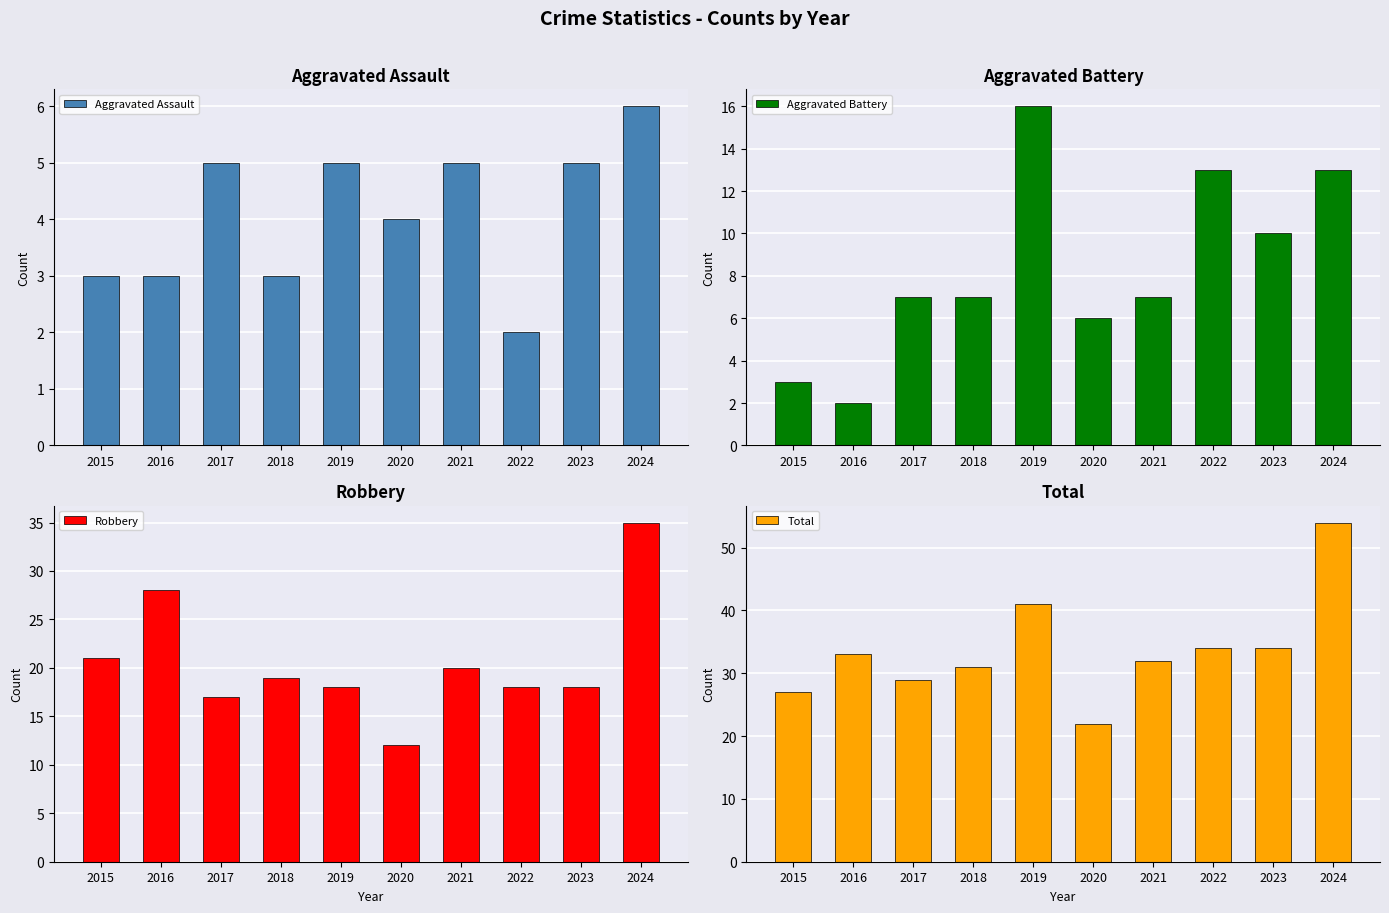

How many bars are there in total?

40